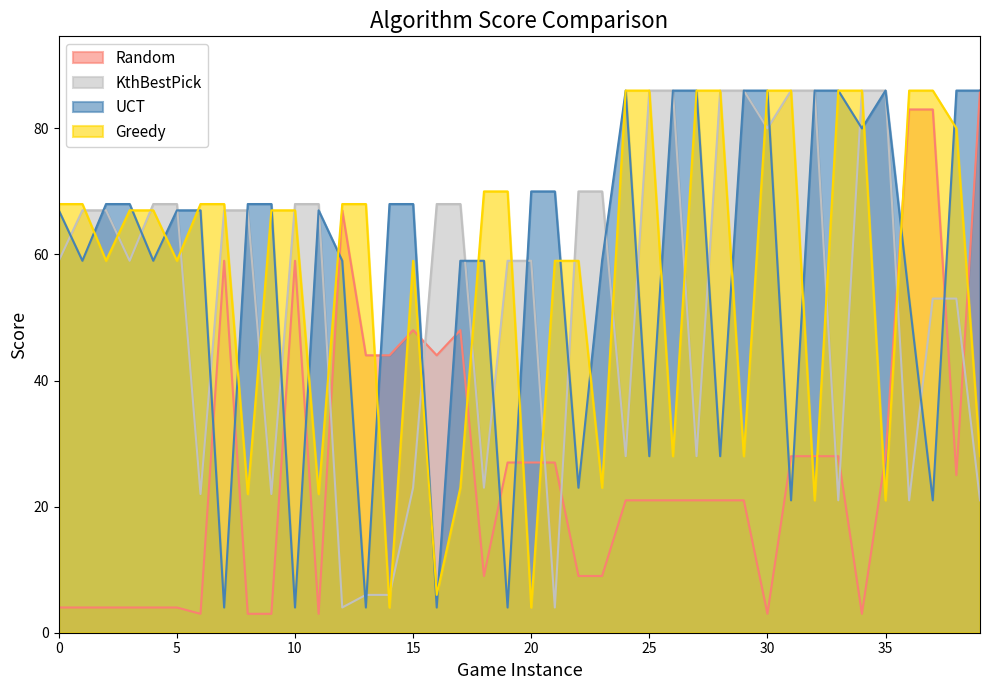

How many times do UCT and Greedy cross each other?

21